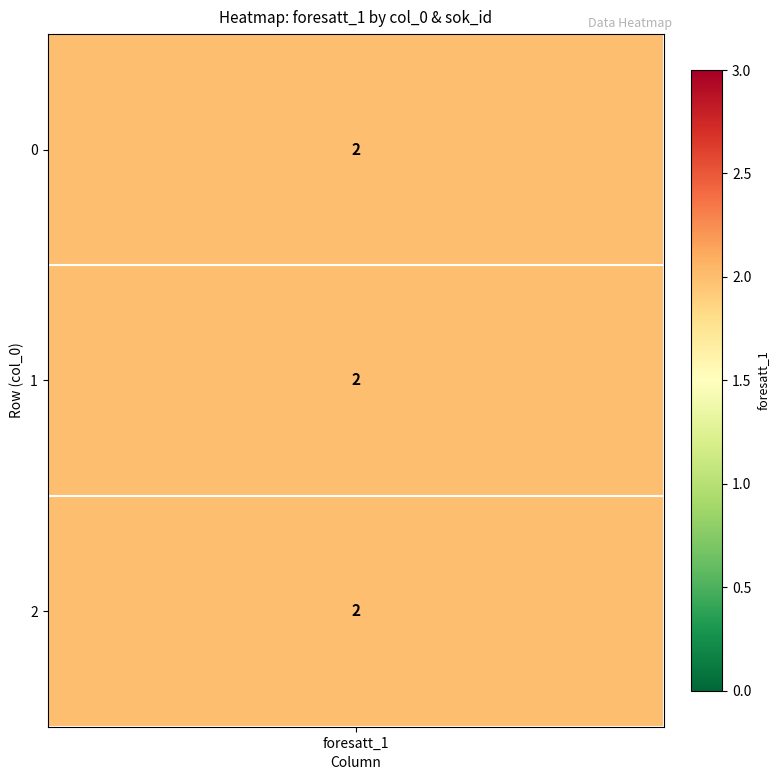

Reading left to right, what are all the values shown in this chart?

0: 3	2
1: 2	2
2: 1	2